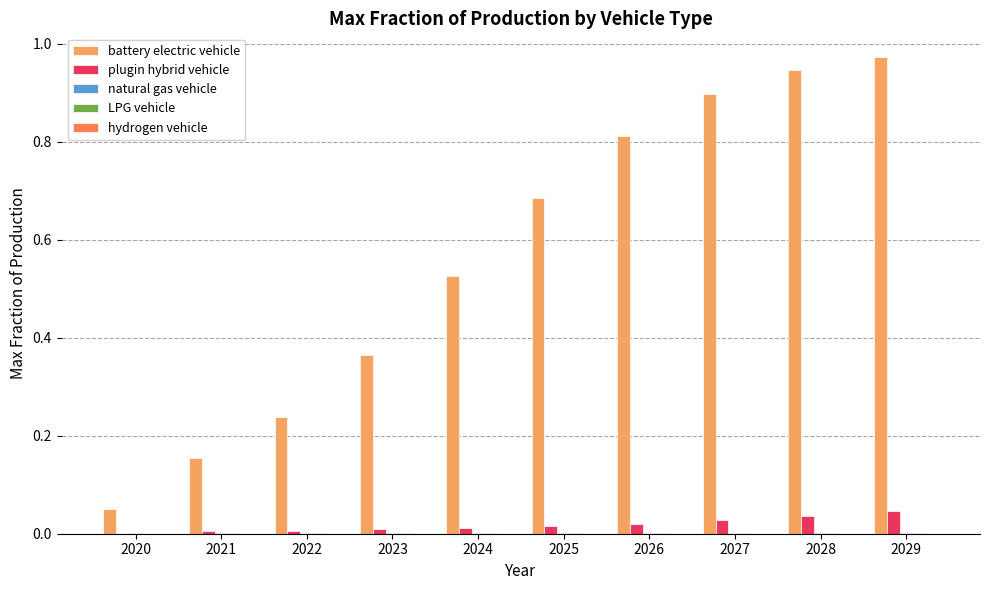

Which category has the highest value across all series?

2029